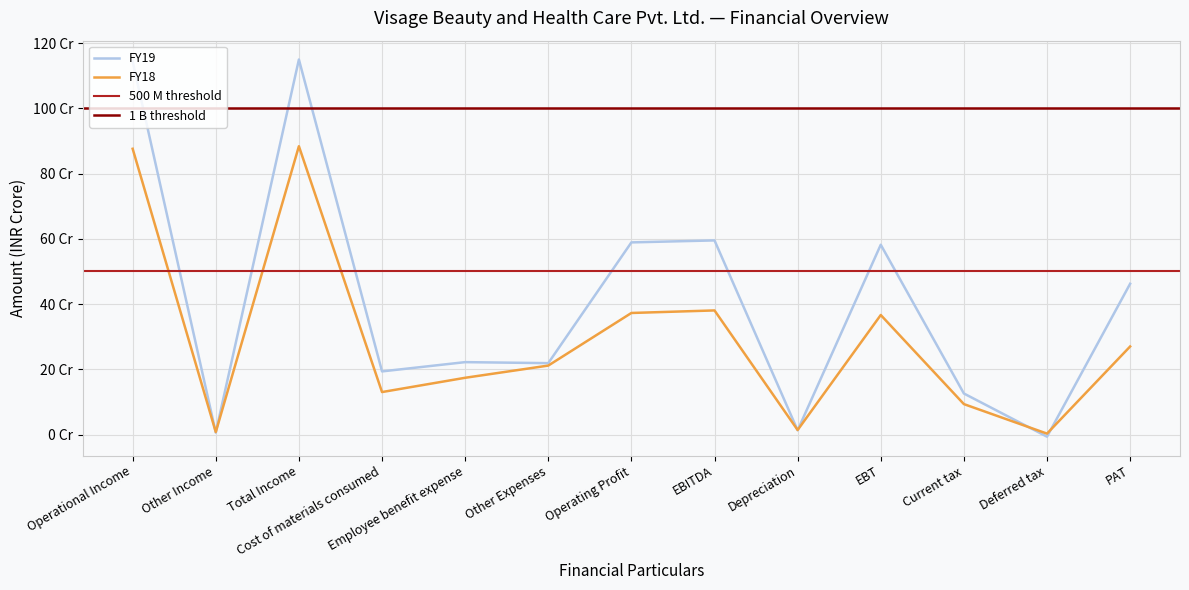

At which category does FY18 reach its first local valley?

Other Income